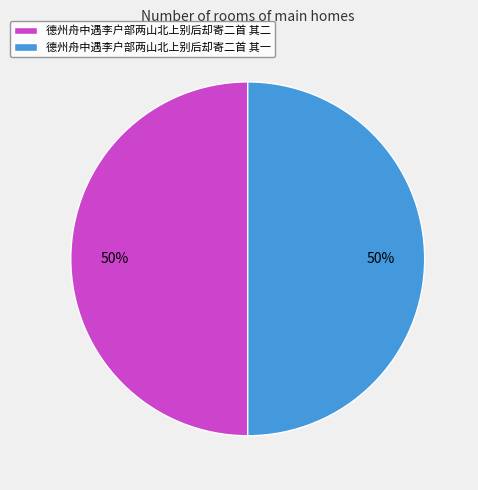

To the nearest percent, what portion does 德州舟中遇李户部两山北上别后却寄二首 其二 represent?

50%